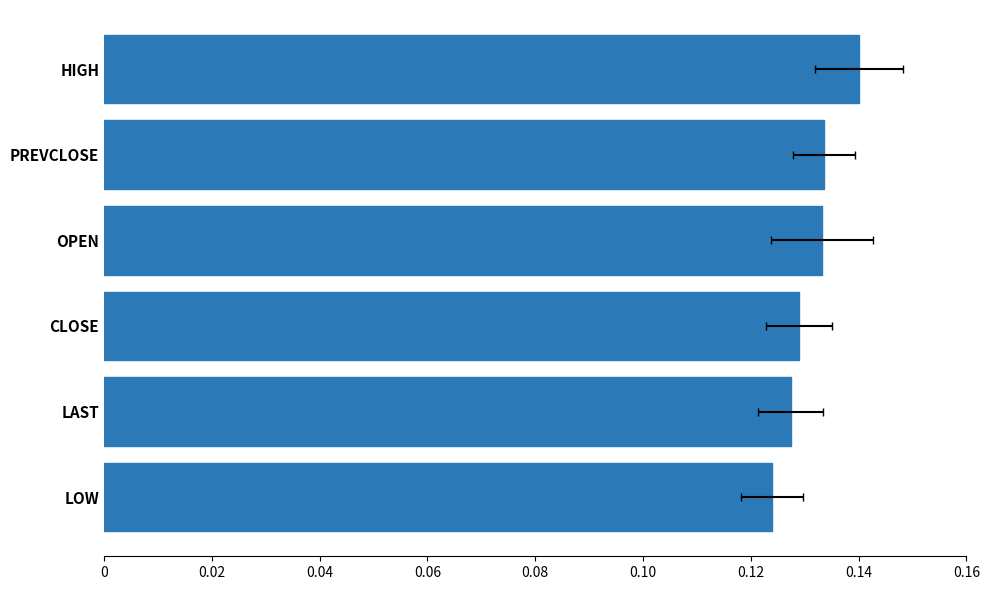

How many data points does each series have?

6